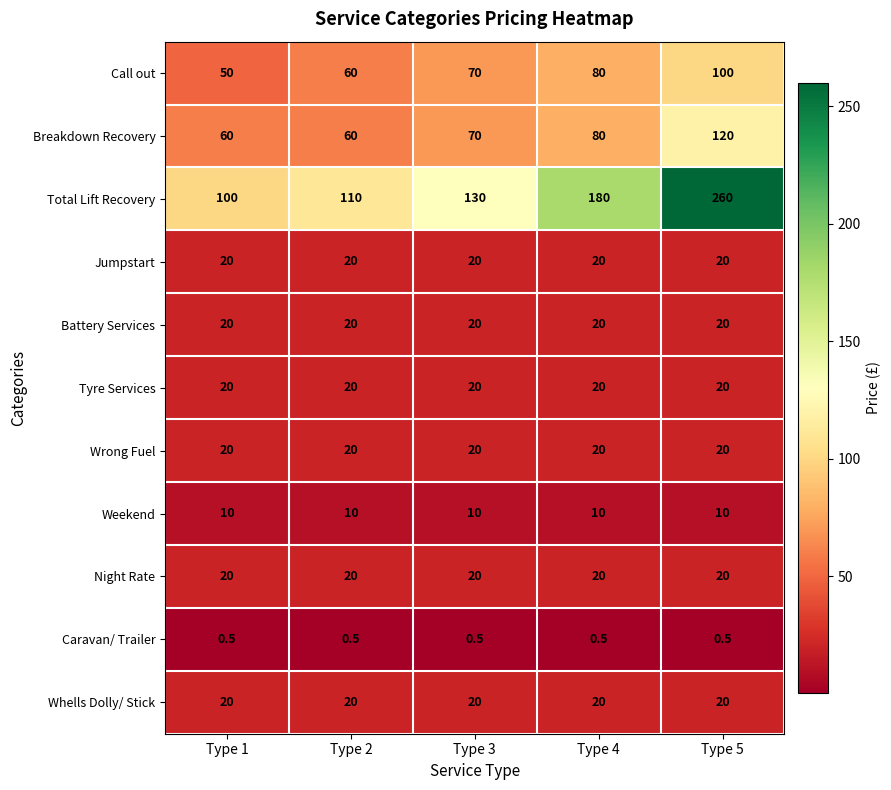

What is the difference between the highest and lowest values at Type 1?

99.5